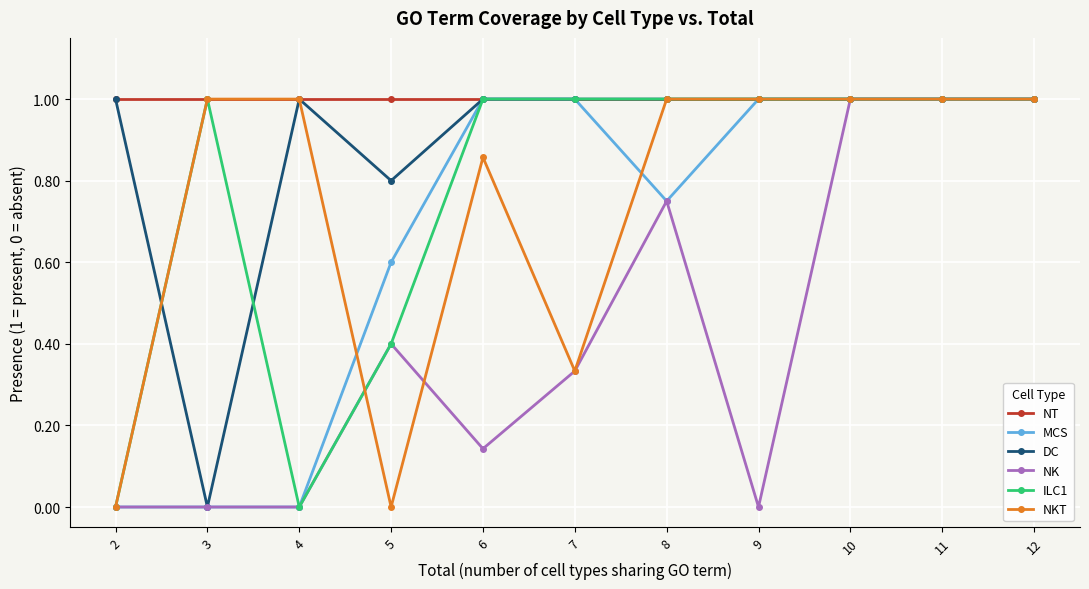

What is the value of the NKT point at the 2nd from the left?

1.0